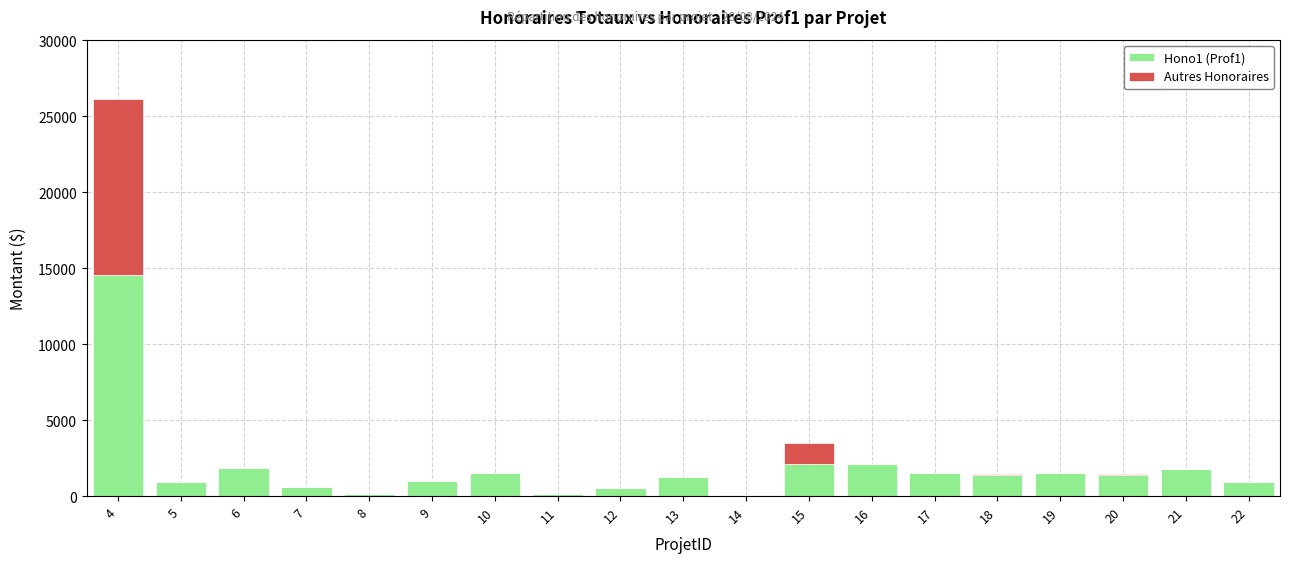

At which category is the sum across all series the highest?

4